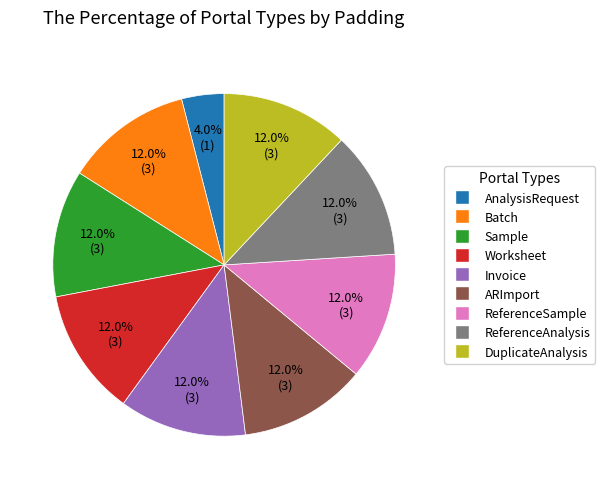

Is it true that ARImport is 26% of the pie?

False